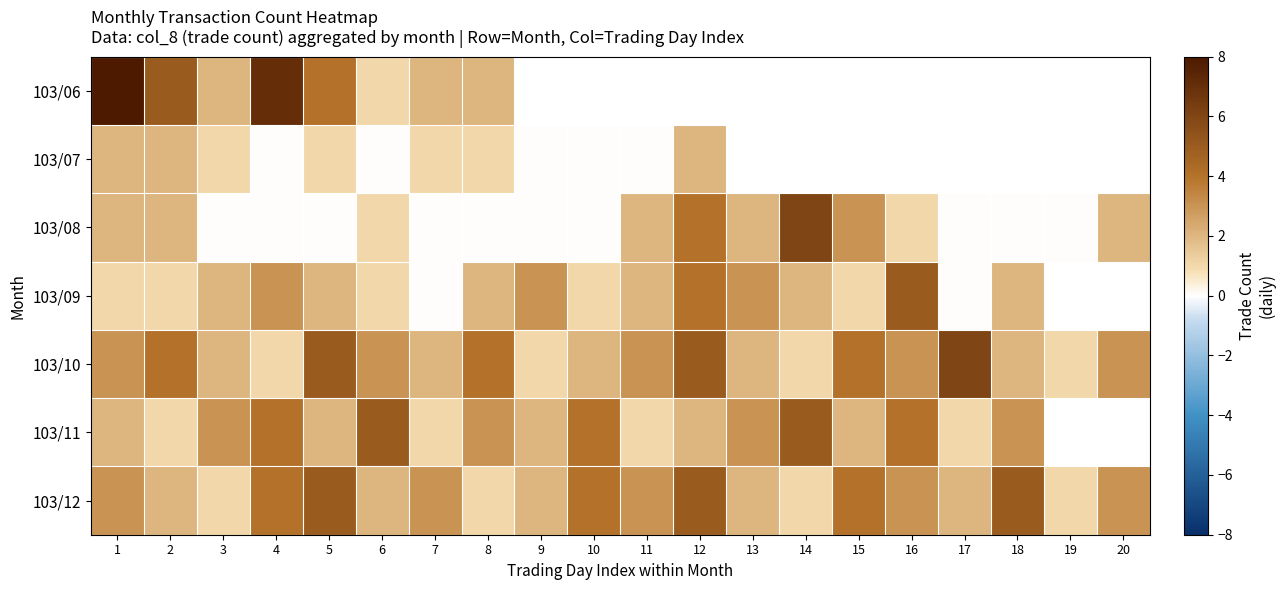

Is it true that 103/11 equals 1.9 at 4?

False